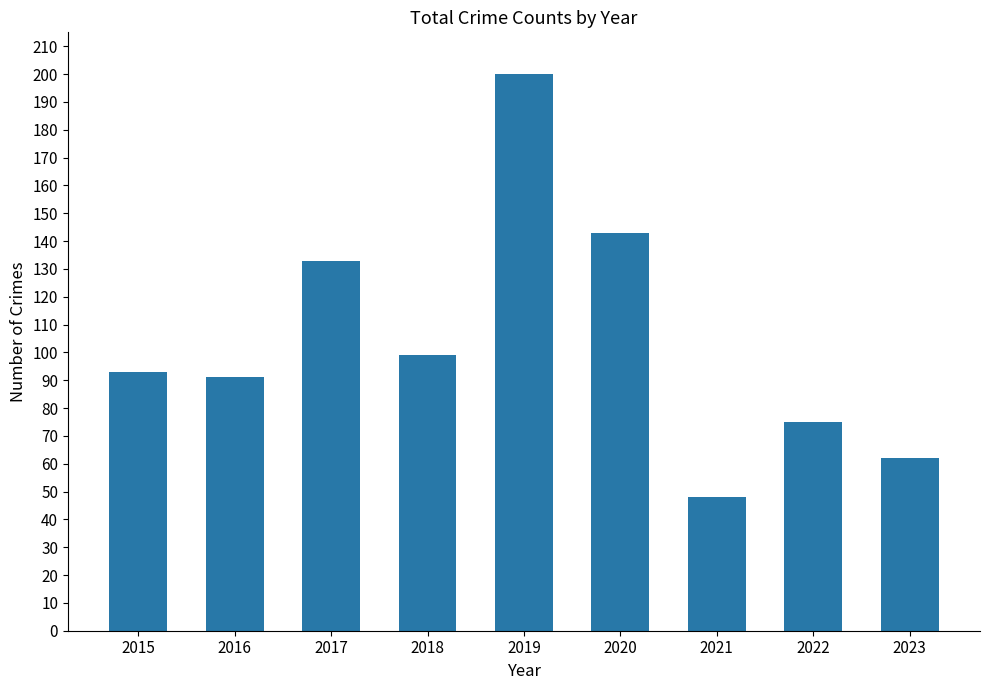

Rank the categories by value from lowest to highest.

2021, 2023, 2022, 2016, 2015, 2018, 2017, 2020, 2019